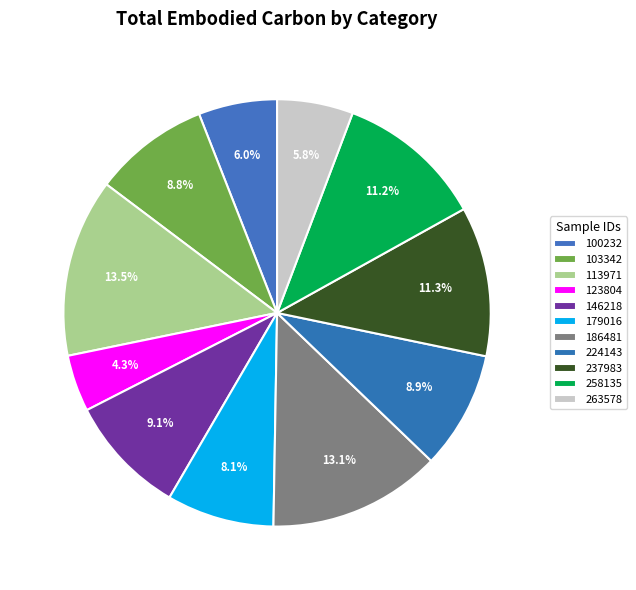

What is the ratio of the value at 224143 to the value at 123804?

2.1